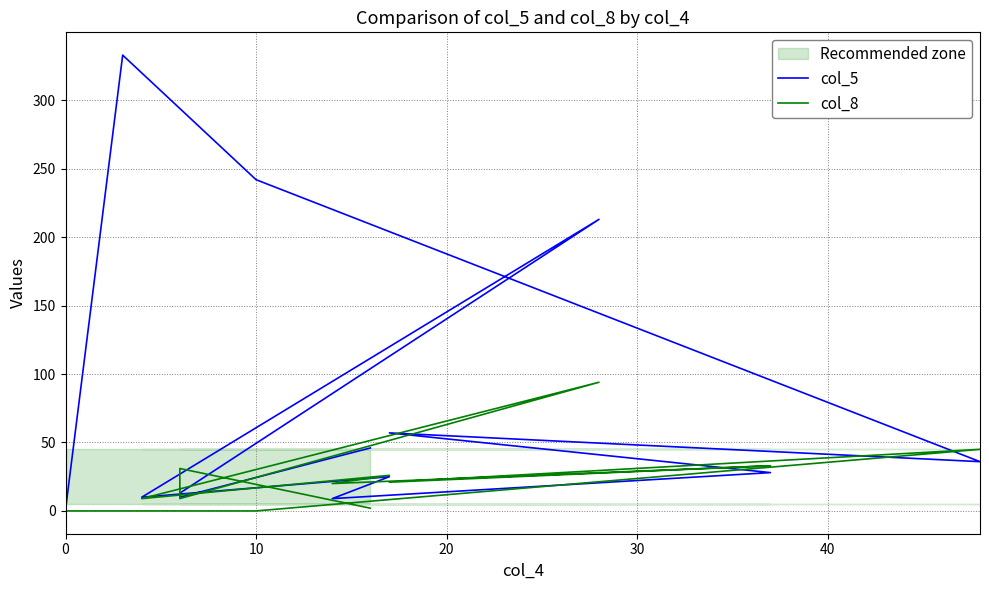

Reading left to right, extract all data points from this chart.

col_5: 46	10	13	213	10	25	9	28	57	36	242	333	1
col_8: 2	31	9	94	9	26	20	33	21	45	0	0	0